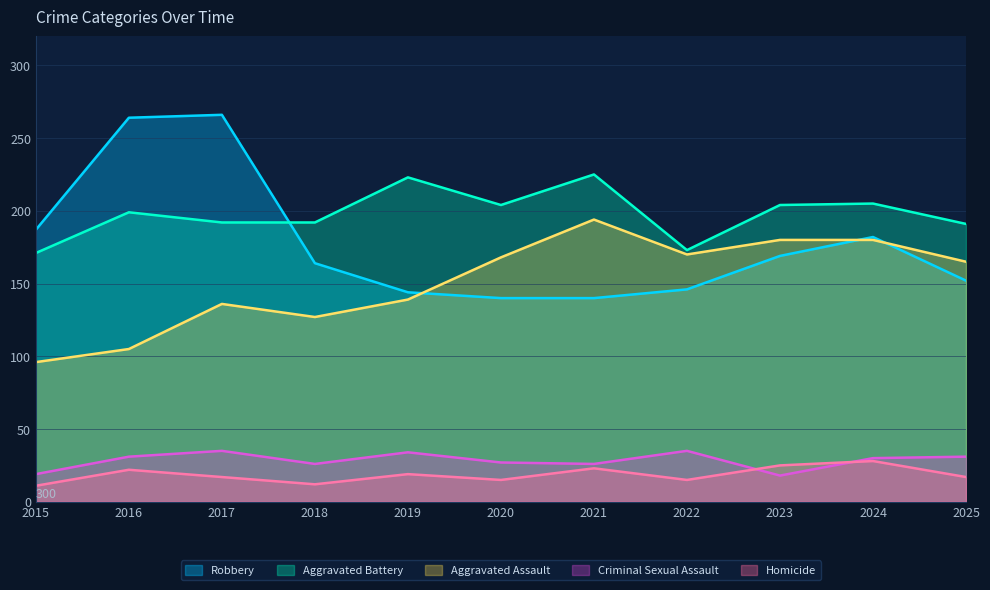

Is it true that Criminal Sexual Assault equals 12 at 2025?

False